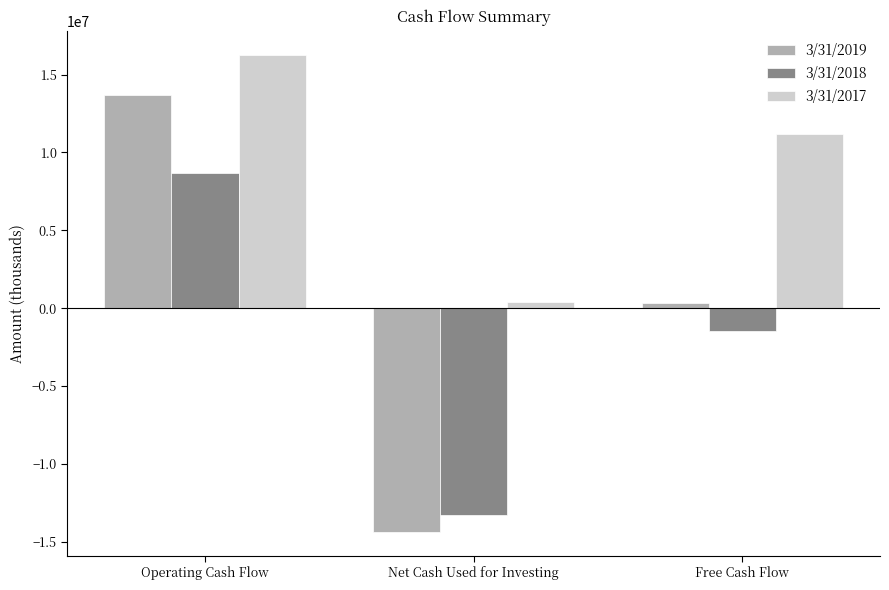

What is the total value across all series at Operating Cash Flow?

38640000